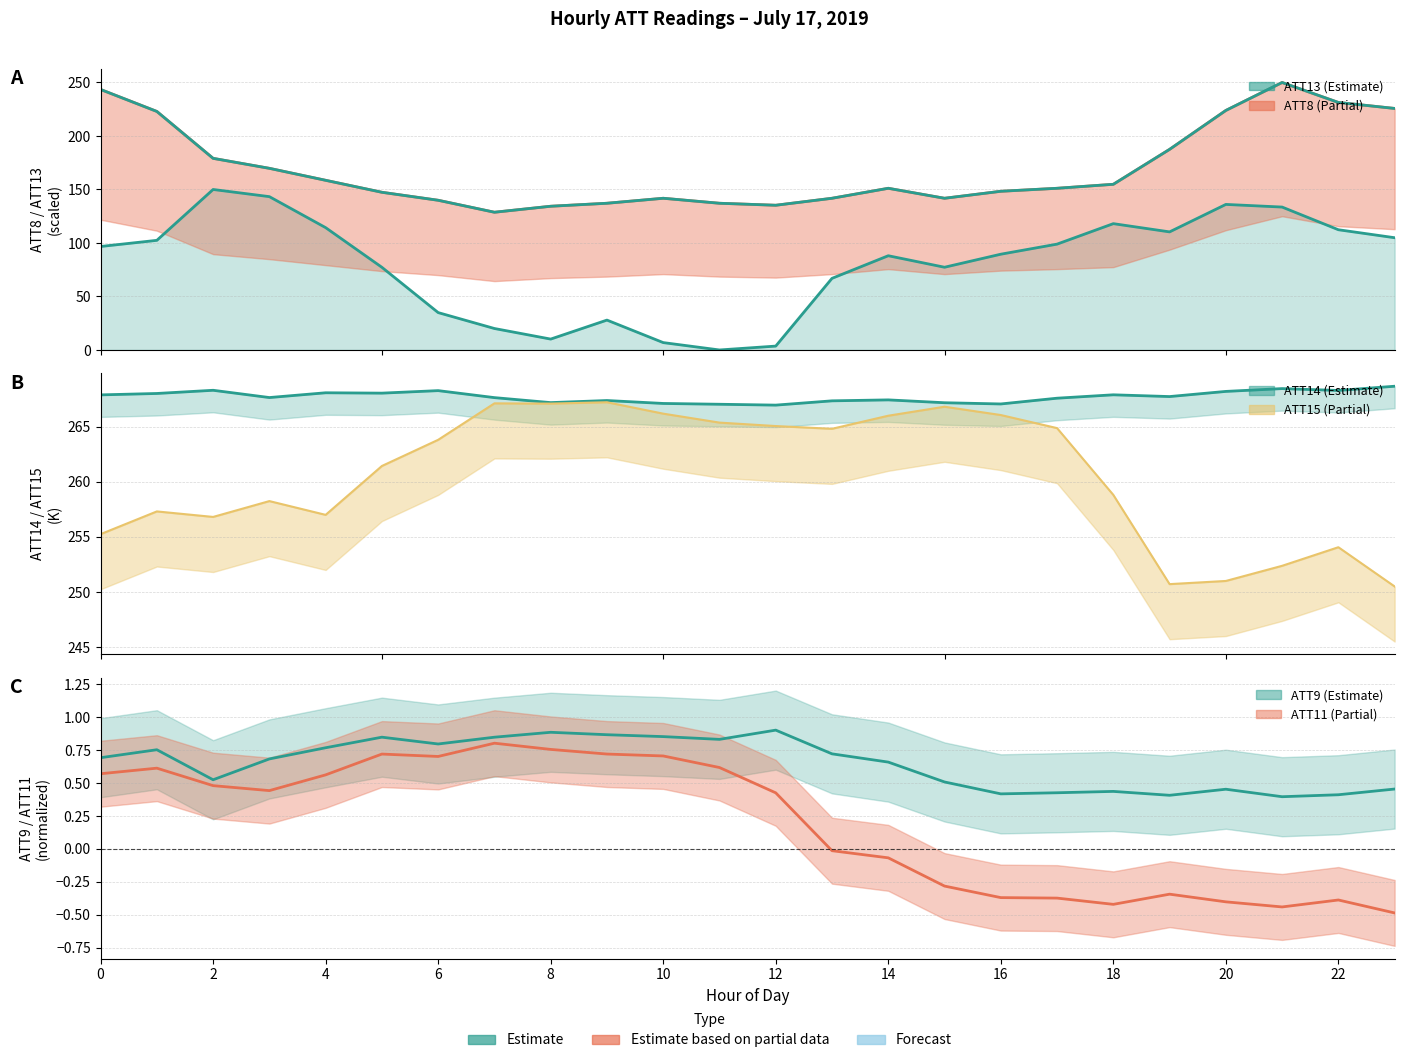

What is the sum of the ATT8 values at 10 and 13?

283.6